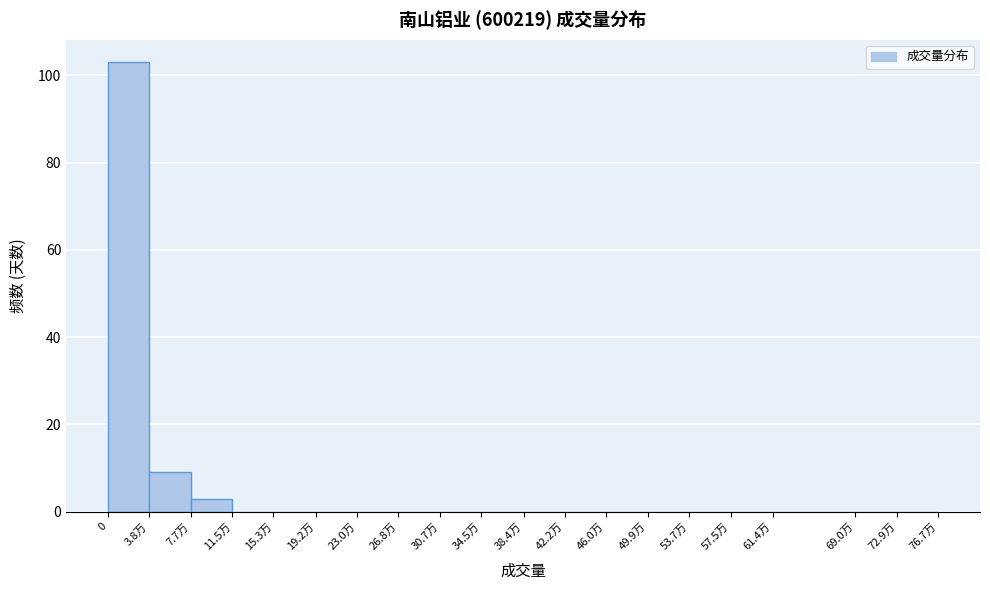

Reading left to right, transcribe all the data shown in this chart.

0=103	3.8万=9	7.7万=3	11.5万=0	15.3万=0	19.2万=0	23.0万=0	26.8万=0	30.7万=0	34.5万=0	38.4万=0	42.2万=0	46.0万=0	49.9万=0	53.7万=0	57.5万=0	61.4万=0	69.0万=0	72.9万=0